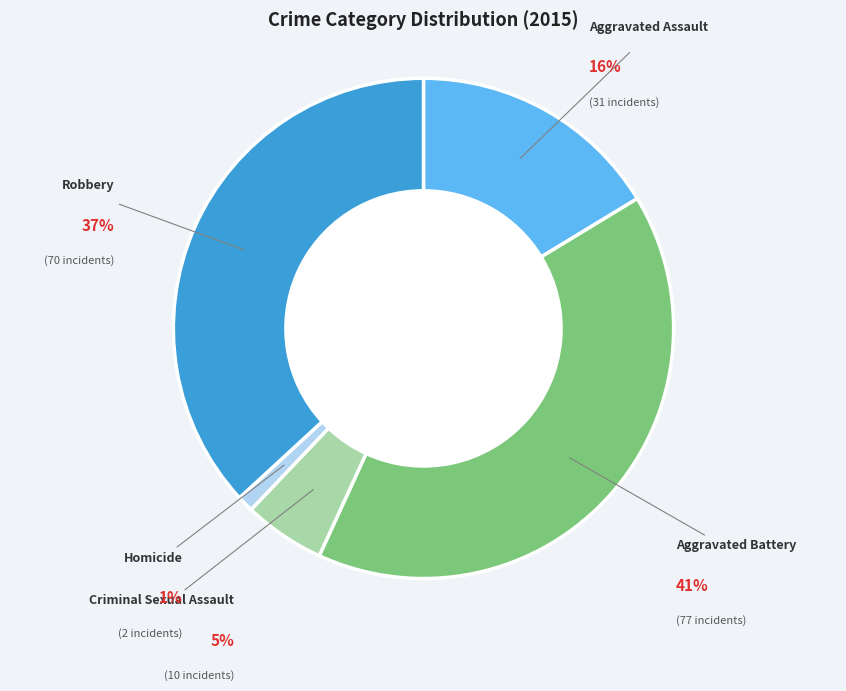

Is there a majority slice in this chart?

No